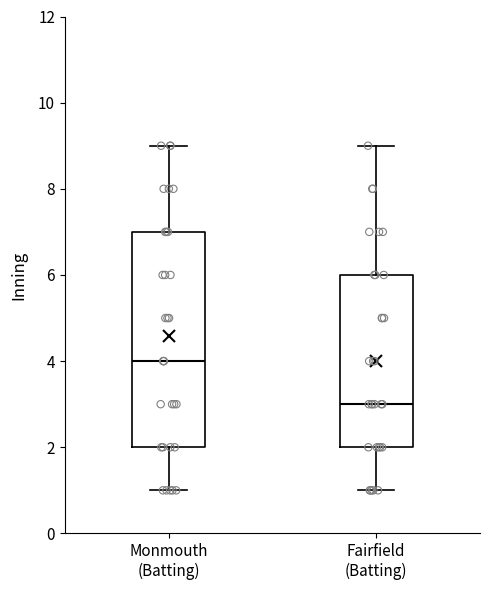

Reading left to right, transcribe this box plot: for each box, give where its median line is, the range the box spans, and where its two whiskers end, as read against the y-axis. The values are not printed on the chart, so give them approximately, as read against the axis.

Monmouth (Batting): median 4, box 2 to 7, whiskers 1 to 9
Fairfield (Batting): median 3, box 2 to 6, whiskers 1 to 9